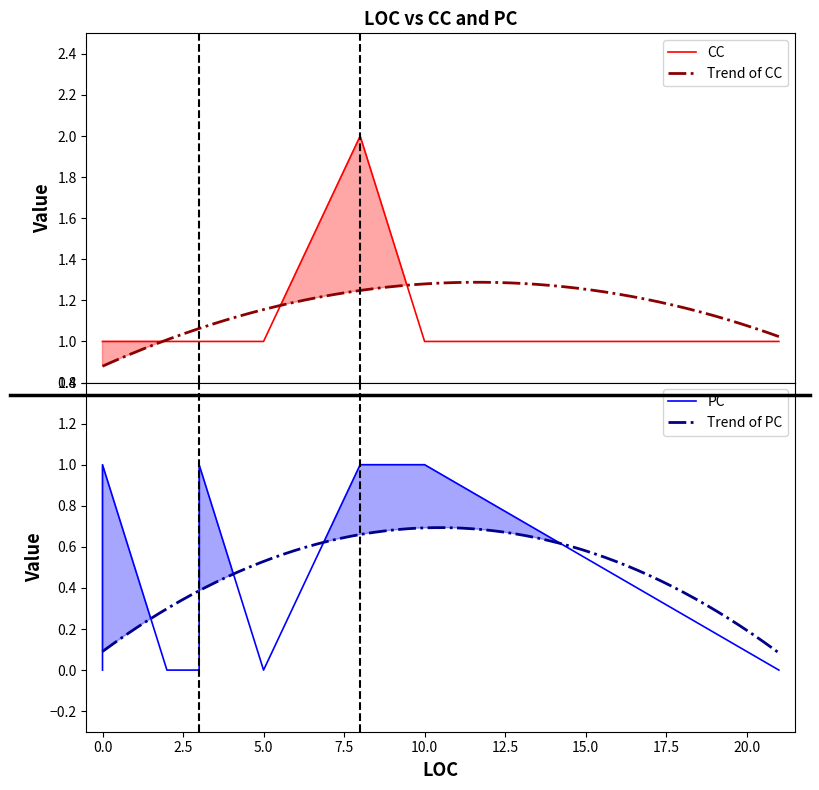

List the series in order of their overall mean, highest first.

CC, PC